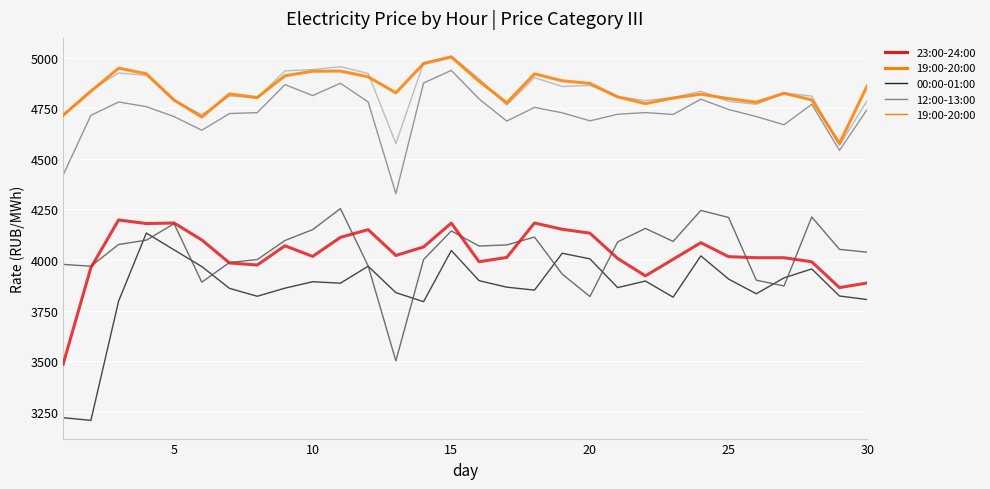

What is the smallest value displayed?

3209.1